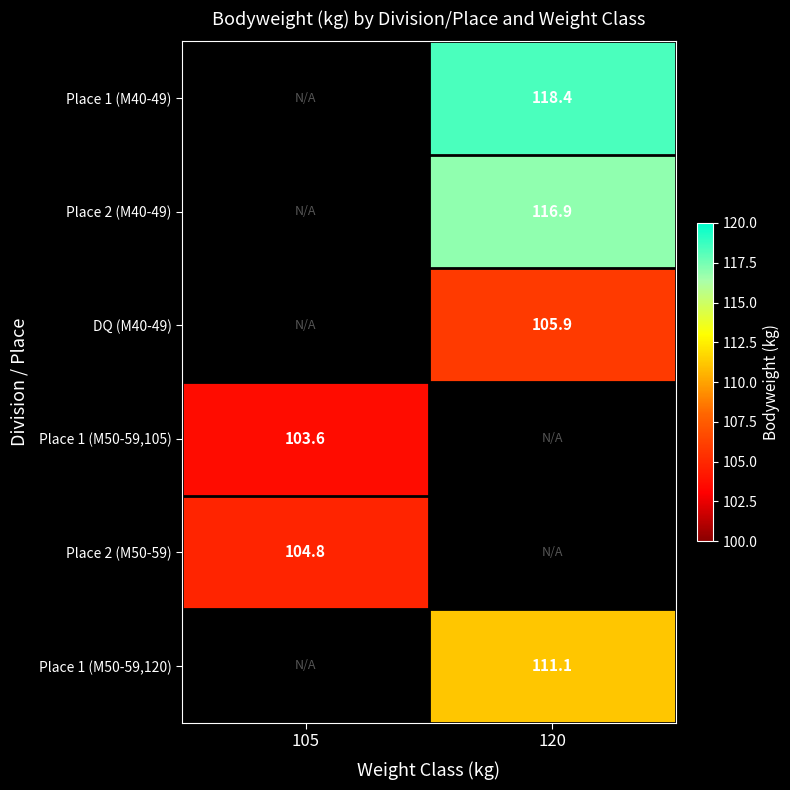

The value of DQ (M40-49) at 120 is 164.4. True or false?

False